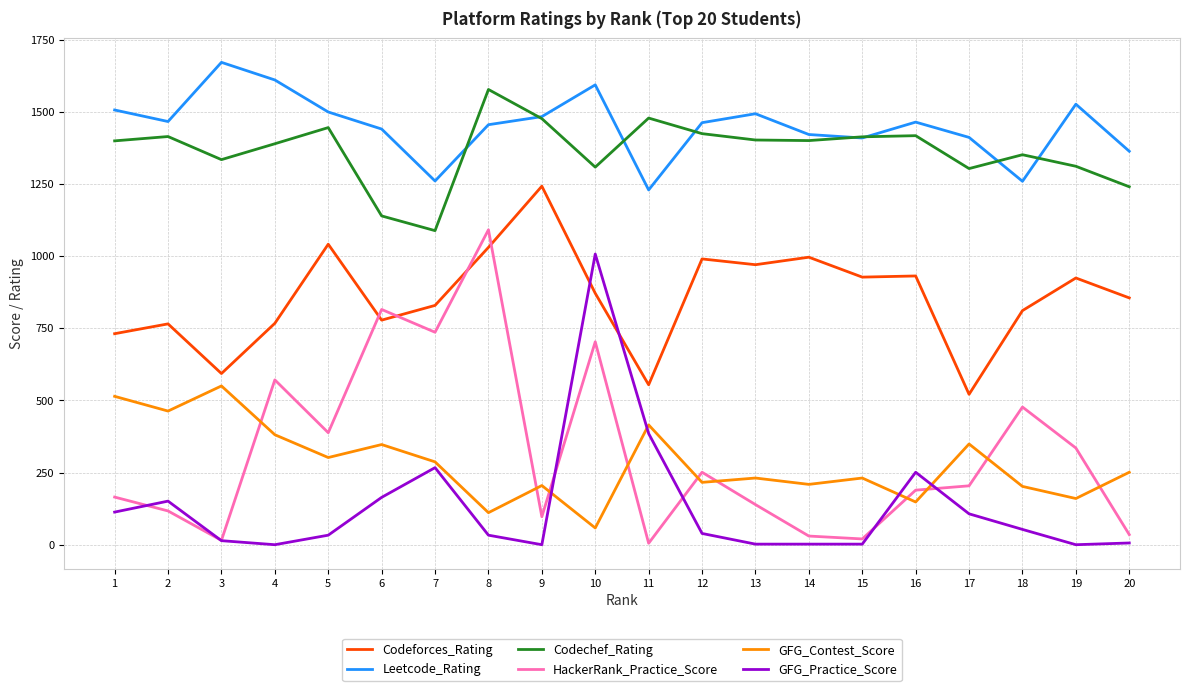

Which series has the widest spread of values?

HackerRank_Practice_Score